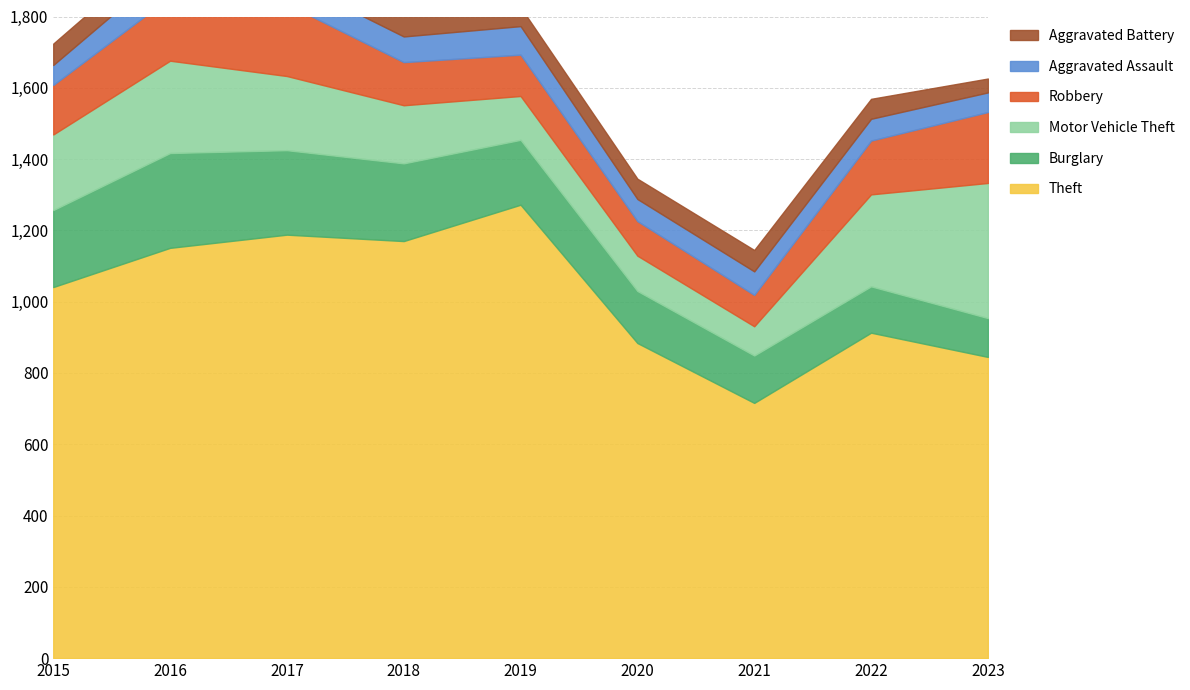

Which category has the lowest value in the Aggravated Battery series?

2023